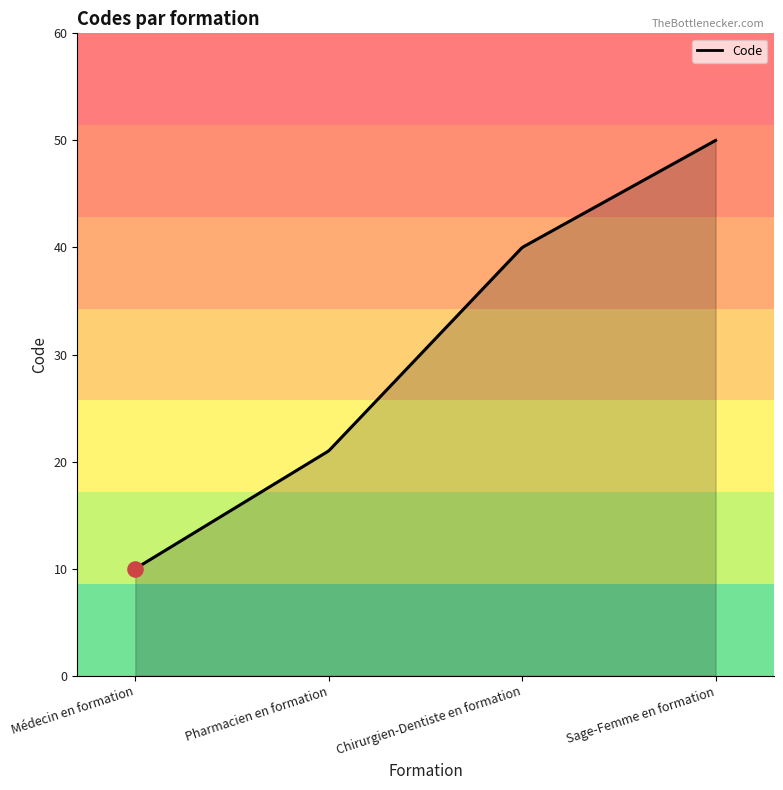

What is the difference between the maximum and minimum values?

40.0